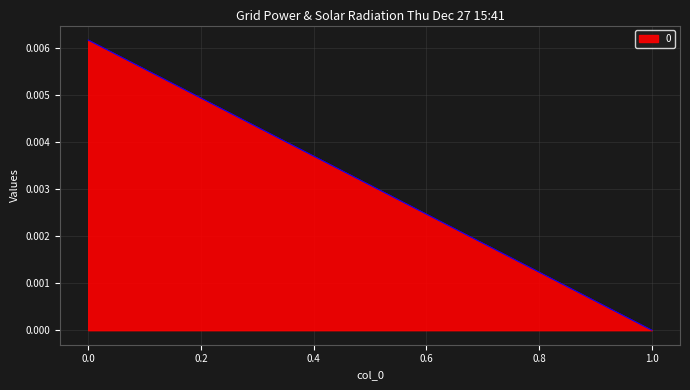

Does the chart display data point markers on the line(s)?

No